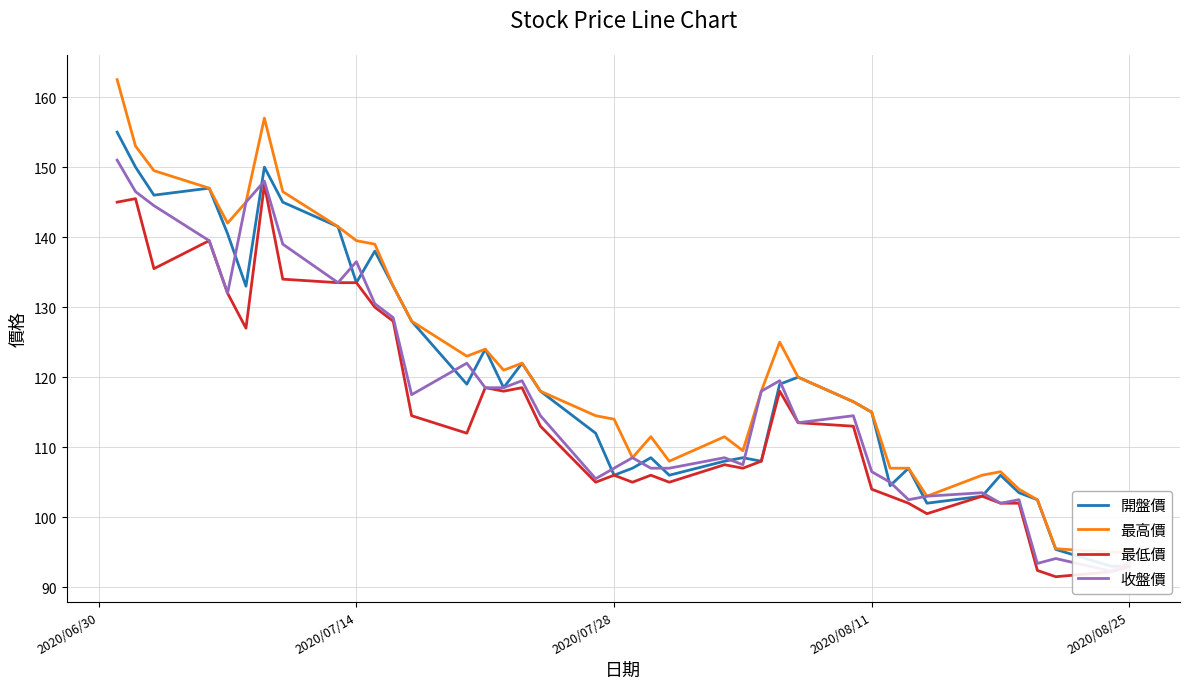

True or false: 開盤價 and 最高價 intersect in this chart.

False